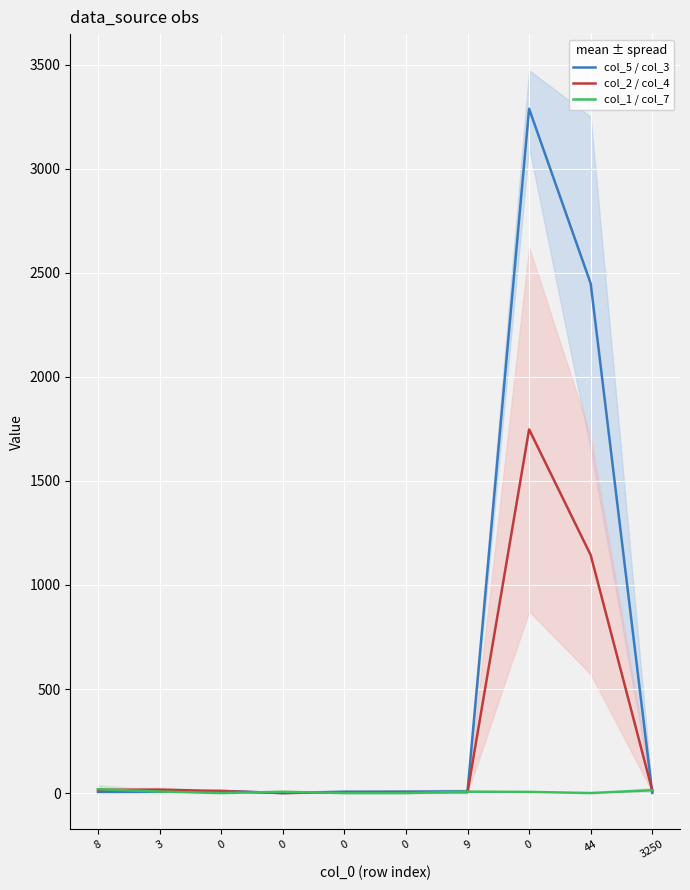

The col_2 / col_4 series shows 2.9 at 0. True or false?

False